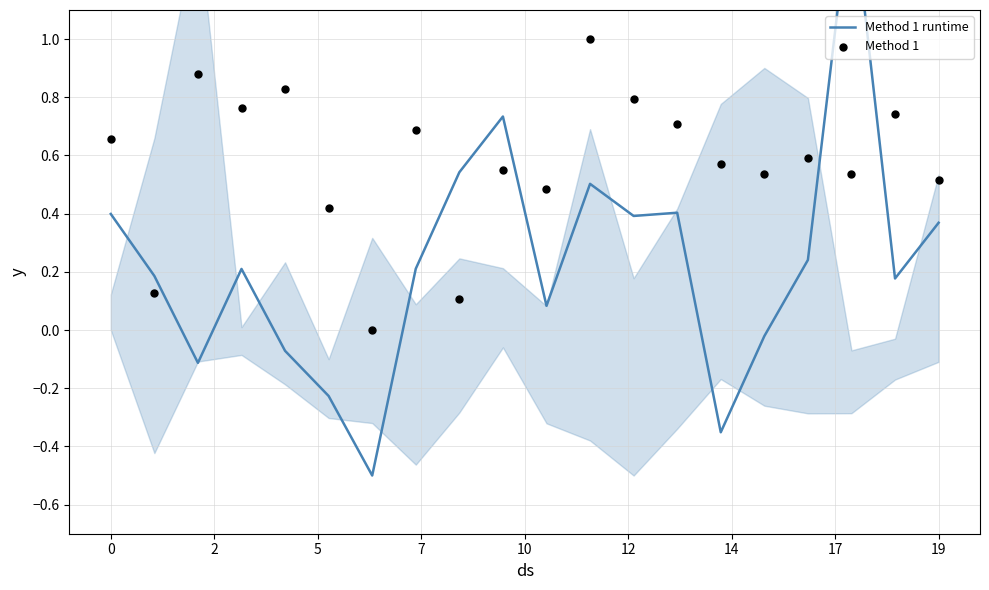

Which series has the largest total across all categories?

Method 1